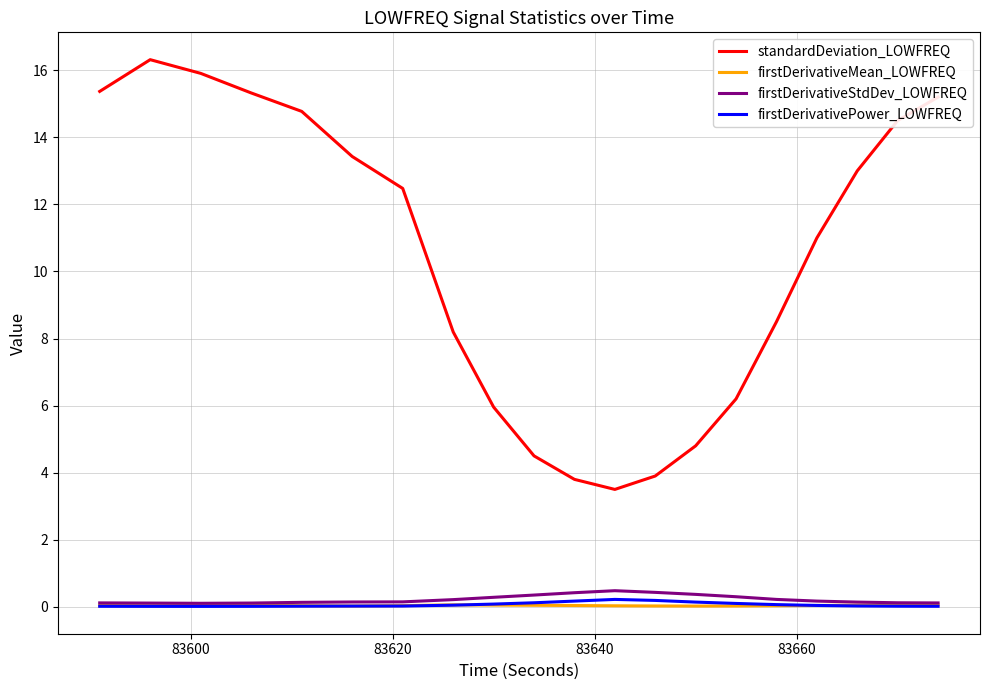

Which series has the widest spread of values?

standardDeviation_LOWFREQ